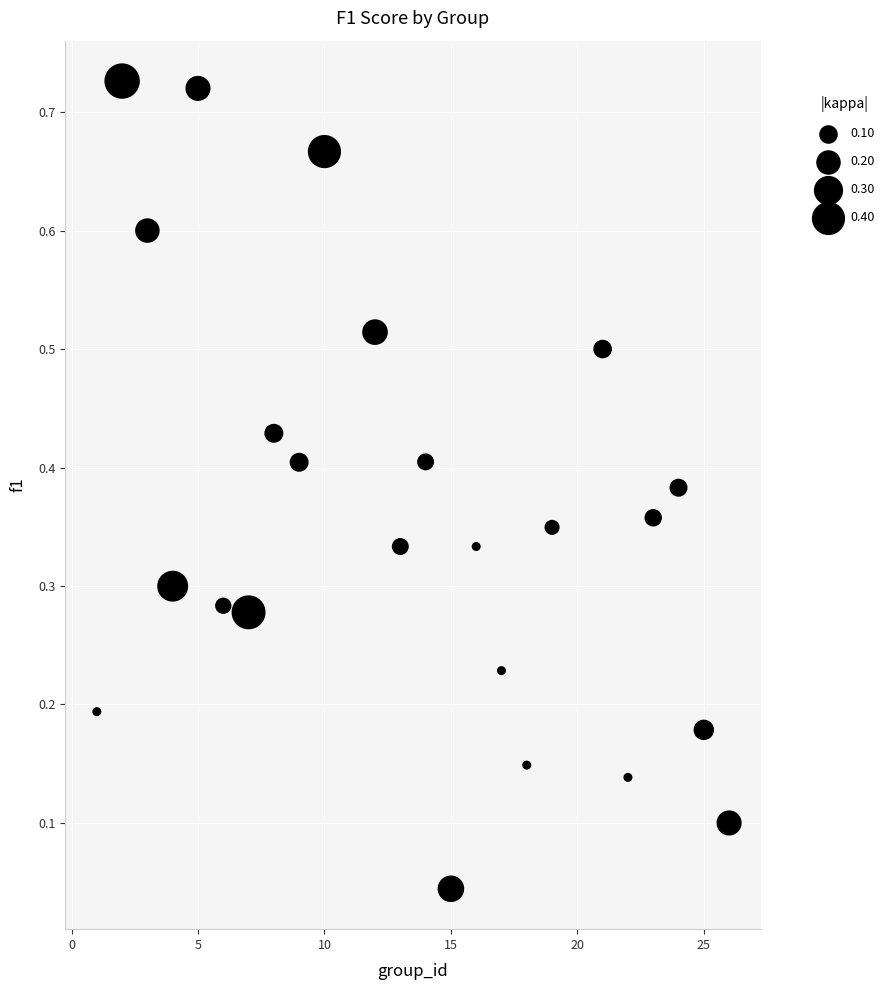

What is the range of X values (max minus min)?

25.0